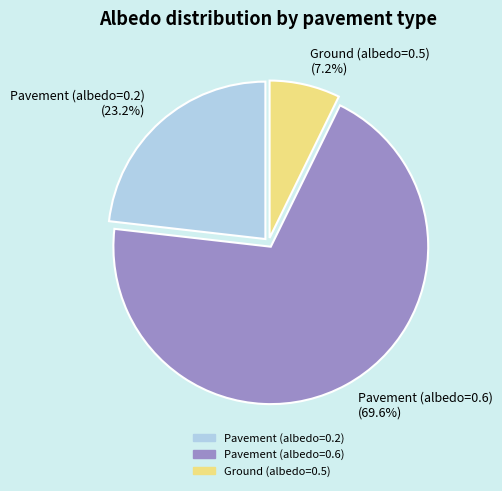

How many segments does this pie chart have?

3